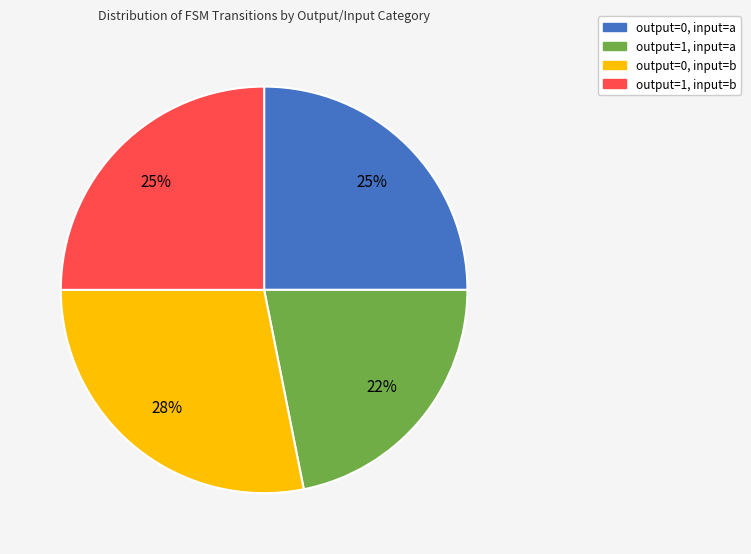

To the nearest percent, what is the average slice percentage?

25%